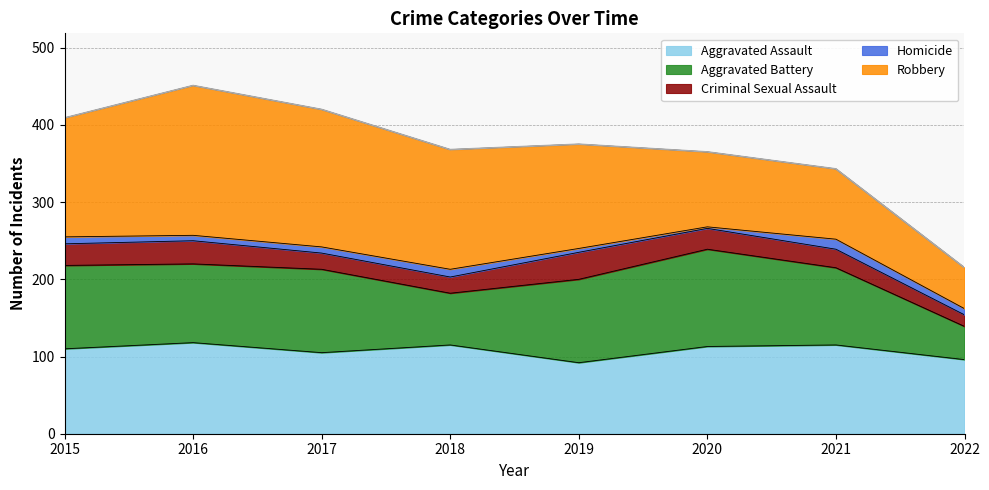

Is it true that Robbery equals 91 at 2021?

True